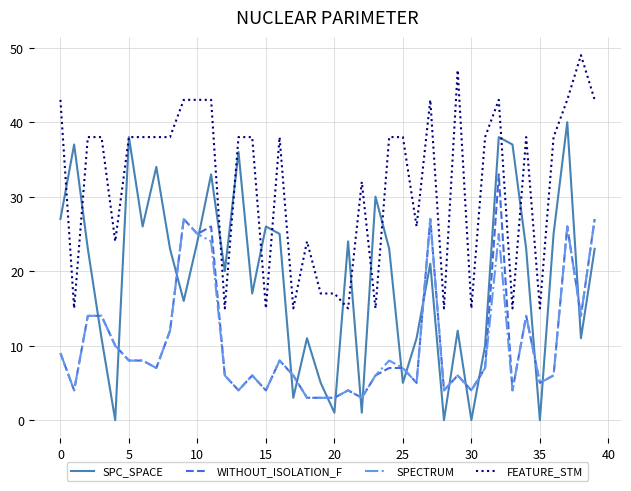

Which series has the widest spread of values?

SPC_SPACE